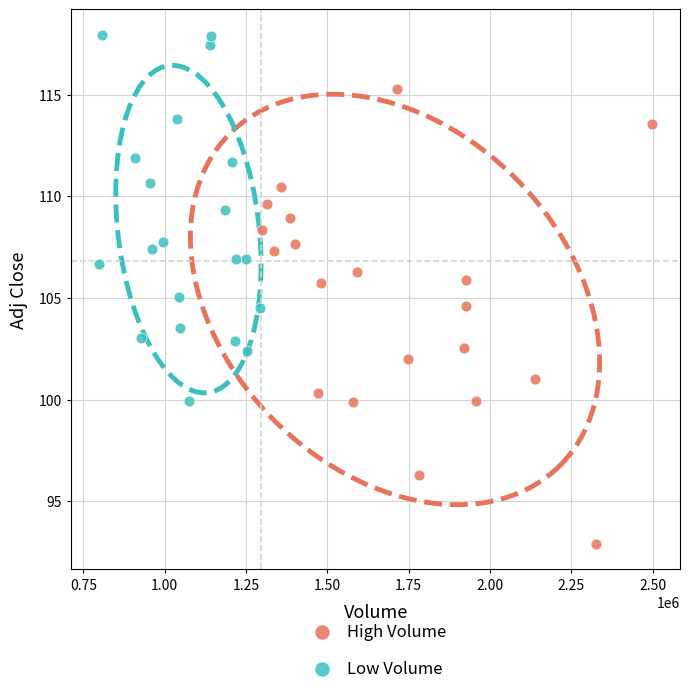

What are all the series names shown in the legend?

High Volume, Low Volume